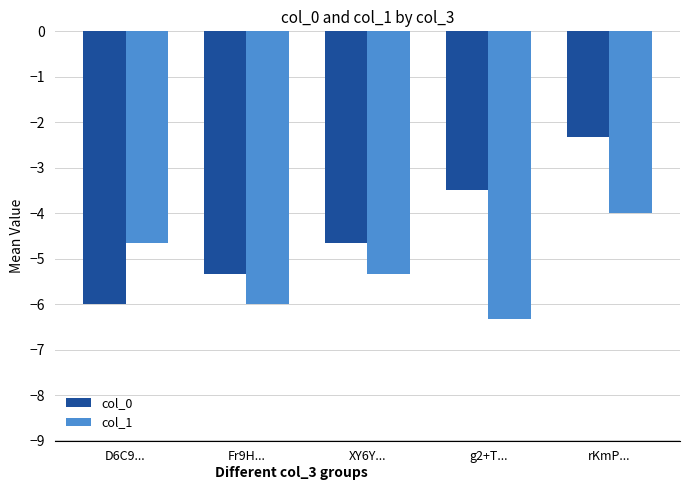

What is the sum of the col_1 values at XY6Y... and D6C9...?

-10.0